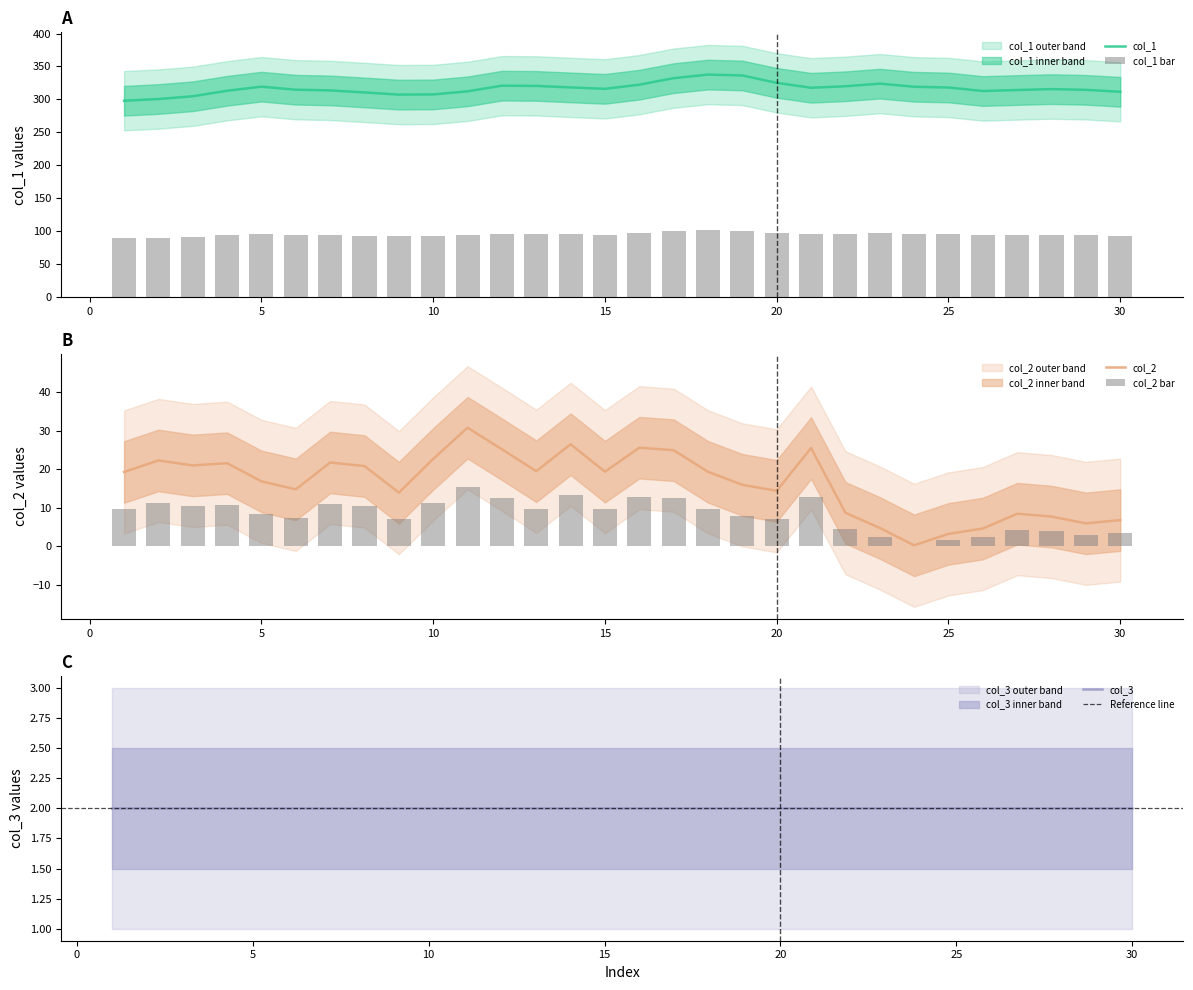

Is the value of col_1 at 21 greater than the value of col_2 at 18?

Yes